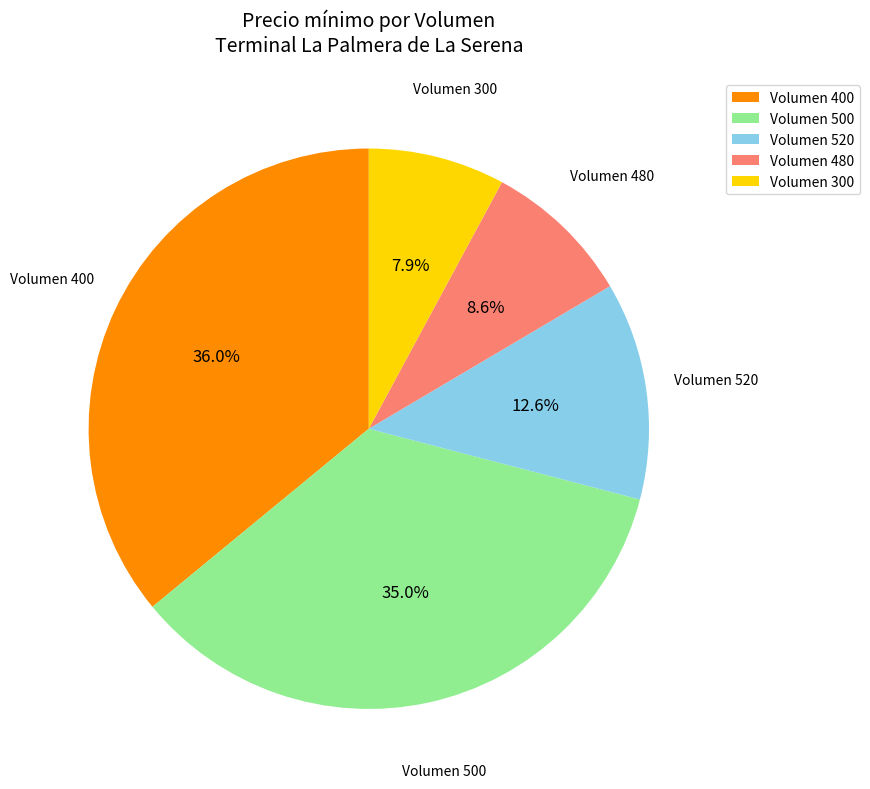

Is there any slice that represents more than half of the pie?

No